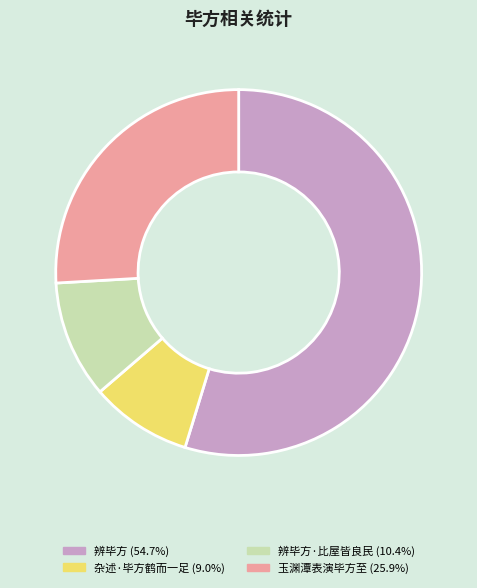

Does any single category account for the majority?

Yes